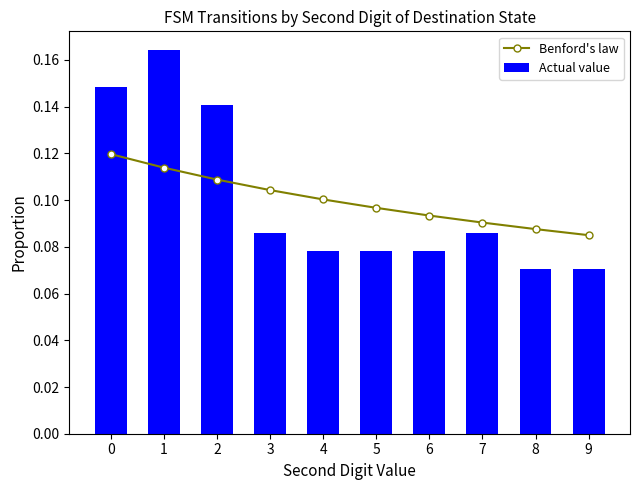

What is the maximum value for Benford's law?

0.1